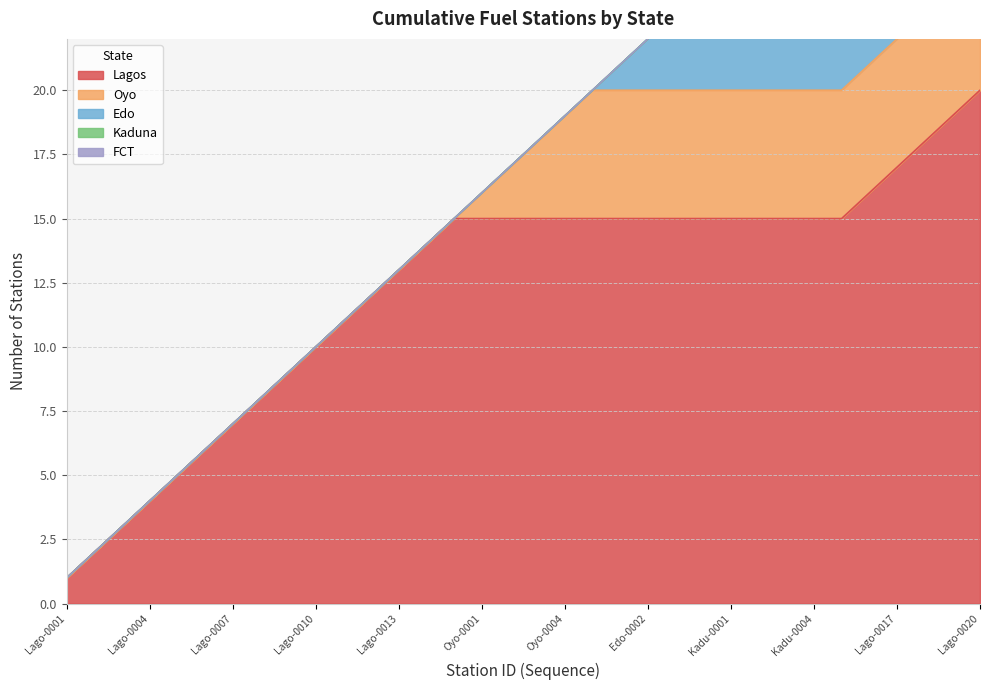

What is the change in value from Lago-0002 to Oyo-0003?

+16